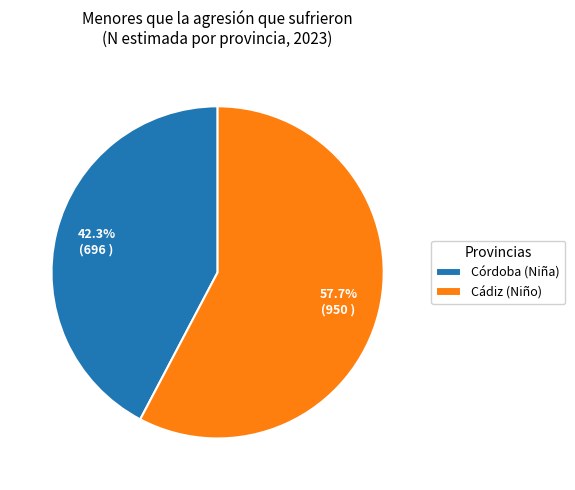

How many segments does this pie chart have?

2